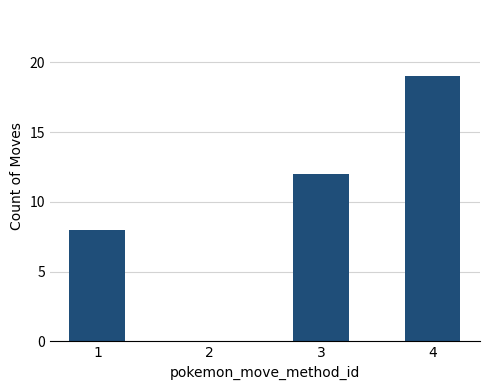

Read the value at 3.

12